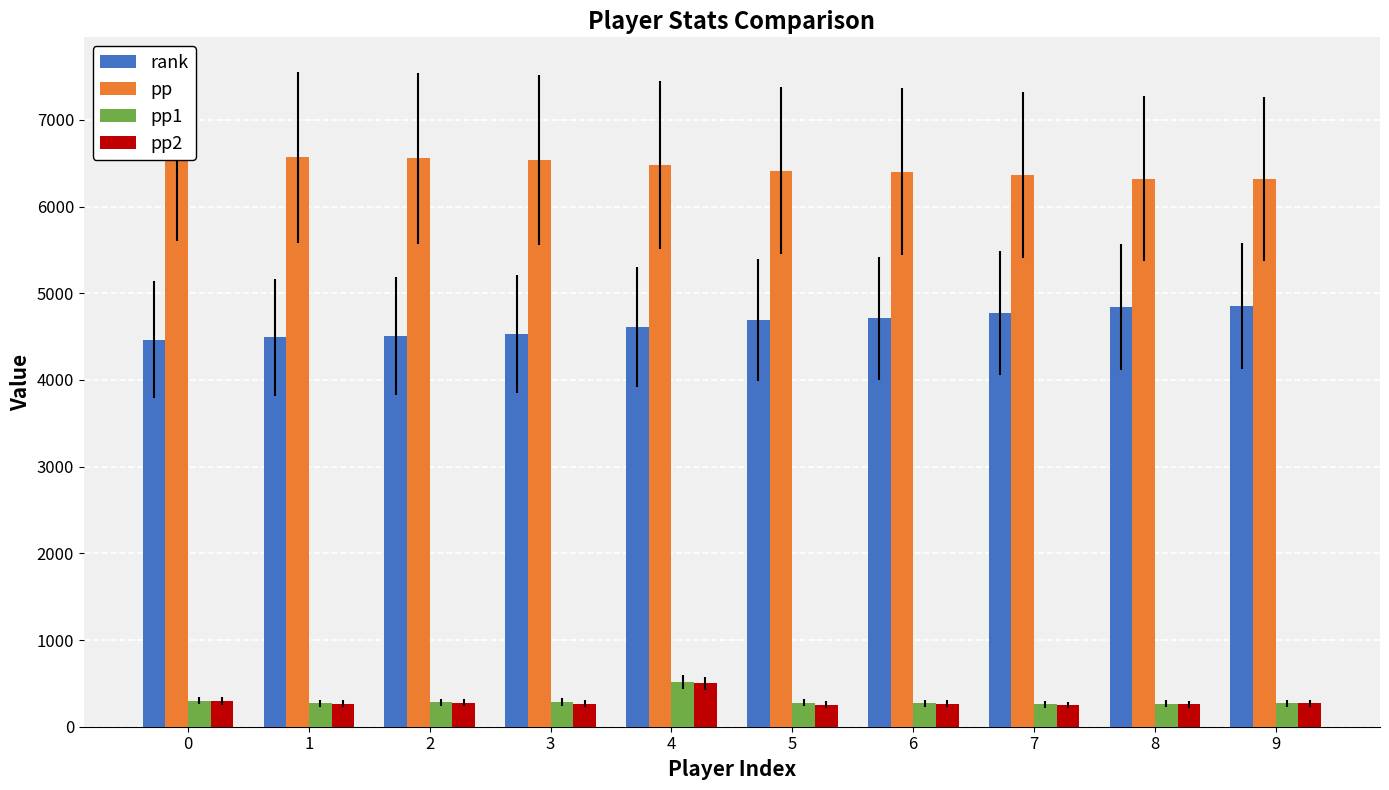

The value of rank at 1 is 7727.4. True or false?

False